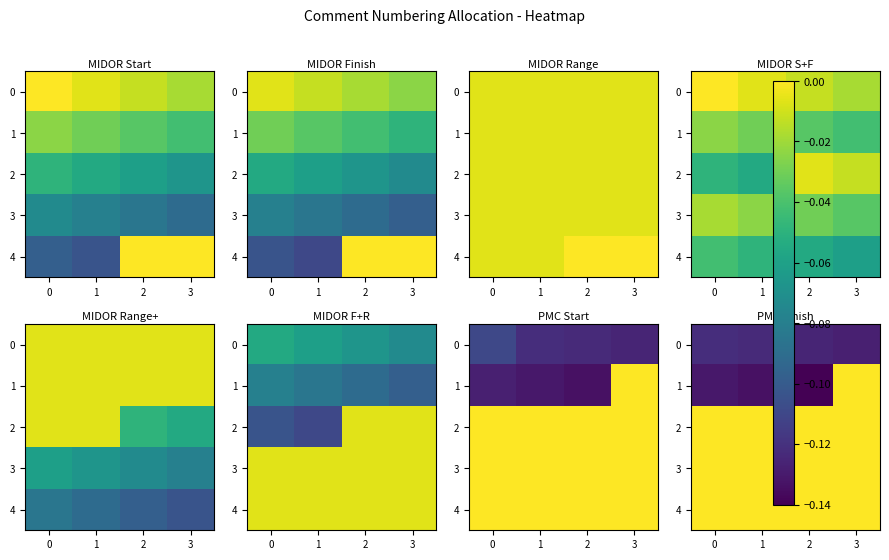

What is the spread (max minus min) of values at 3?

0.1